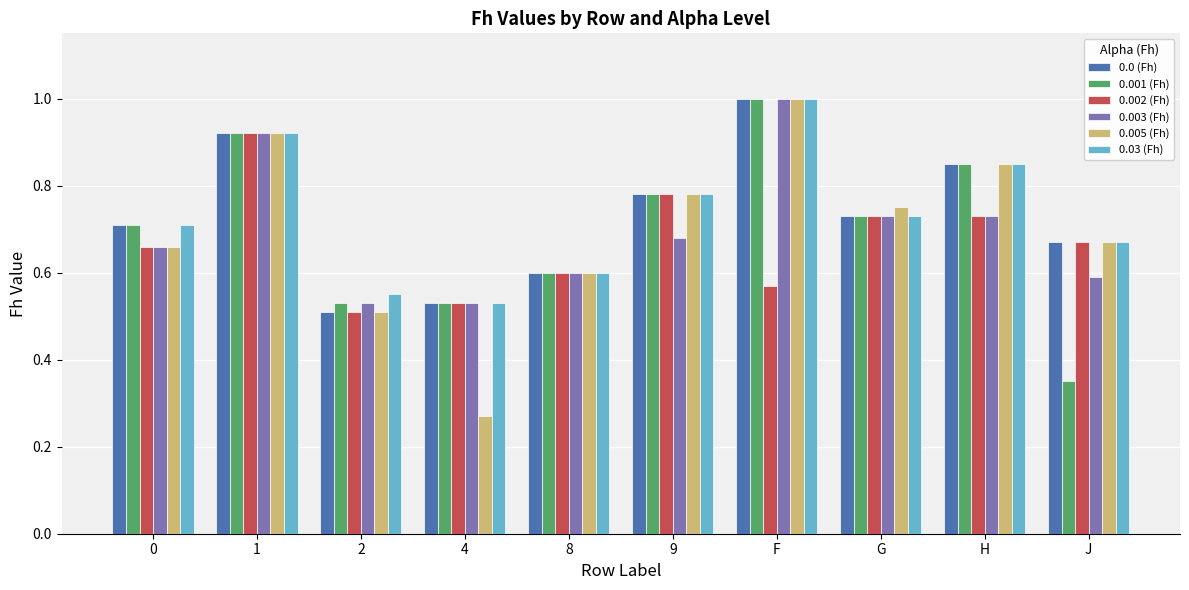

What is the difference between the 0.0 (Fh) values at 8 and F?

0.4